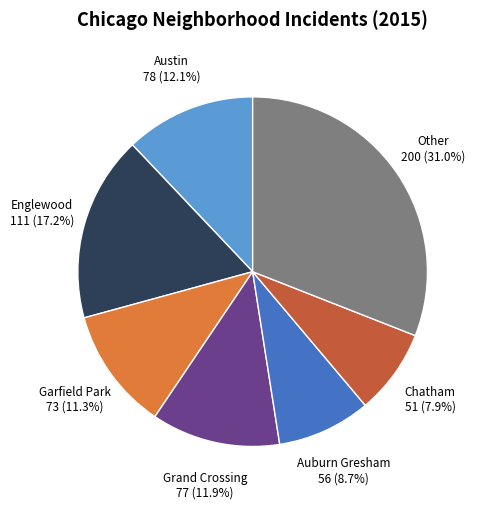

Is there a majority slice in this chart?

No